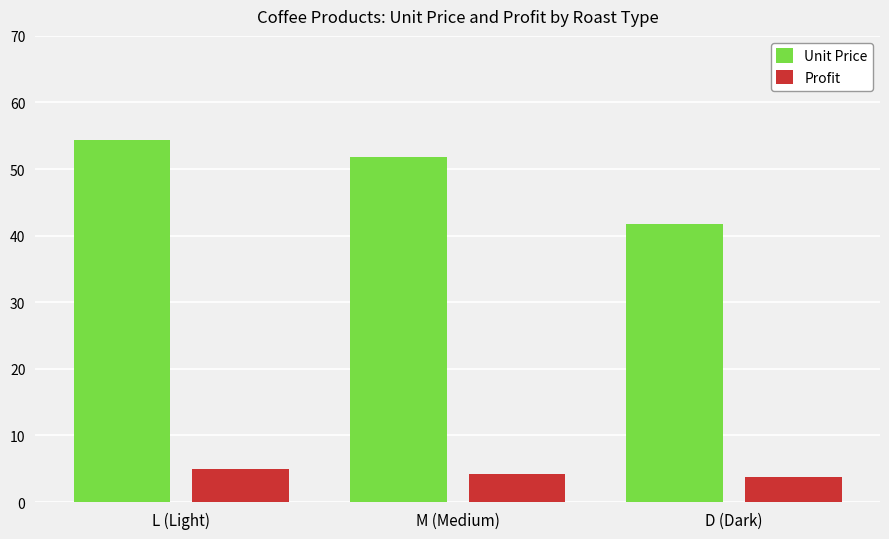

How many groups of bars are there?

3